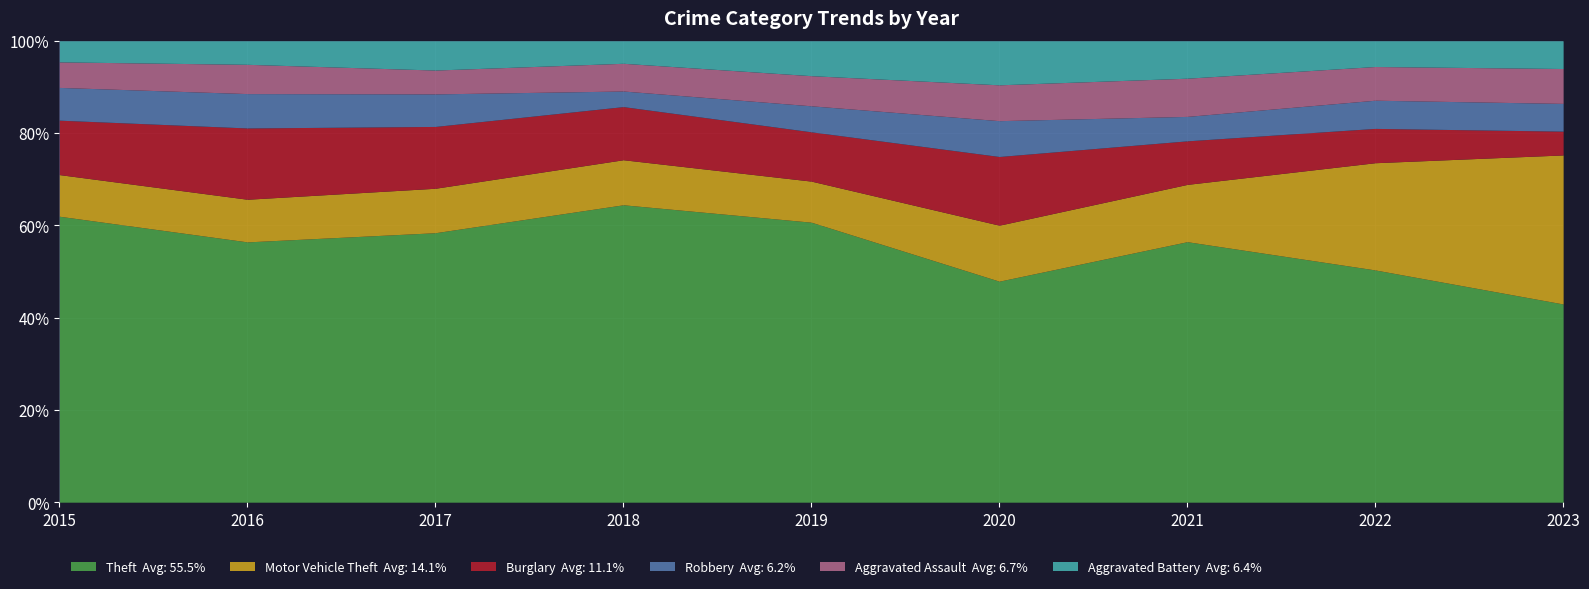

Where is Theft nearest to the value 382?

2022